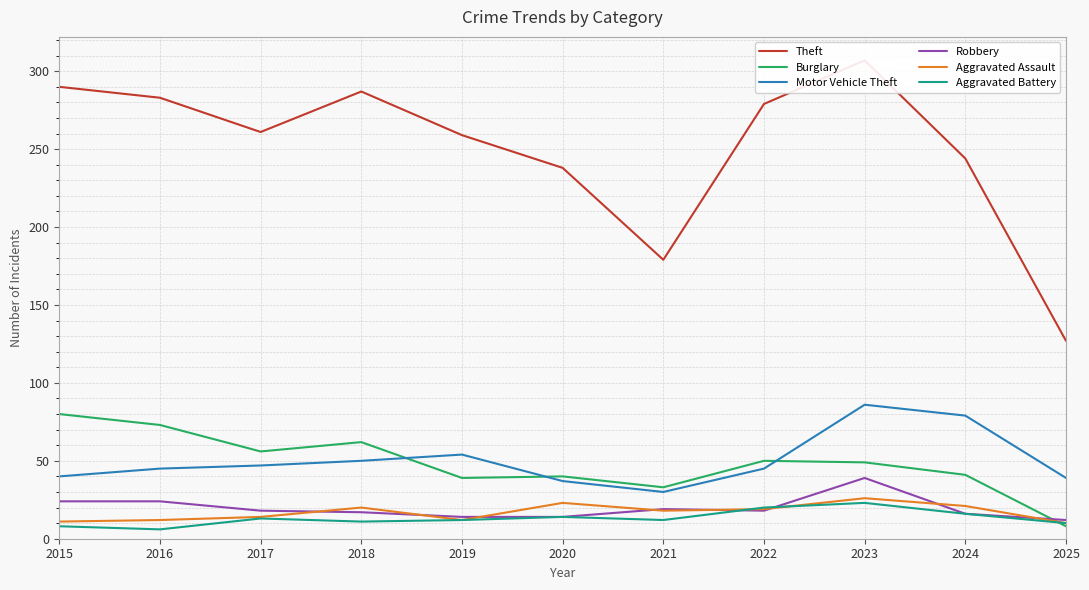

What is the value of the Aggravated Assault point at the 3rd from the left?

14